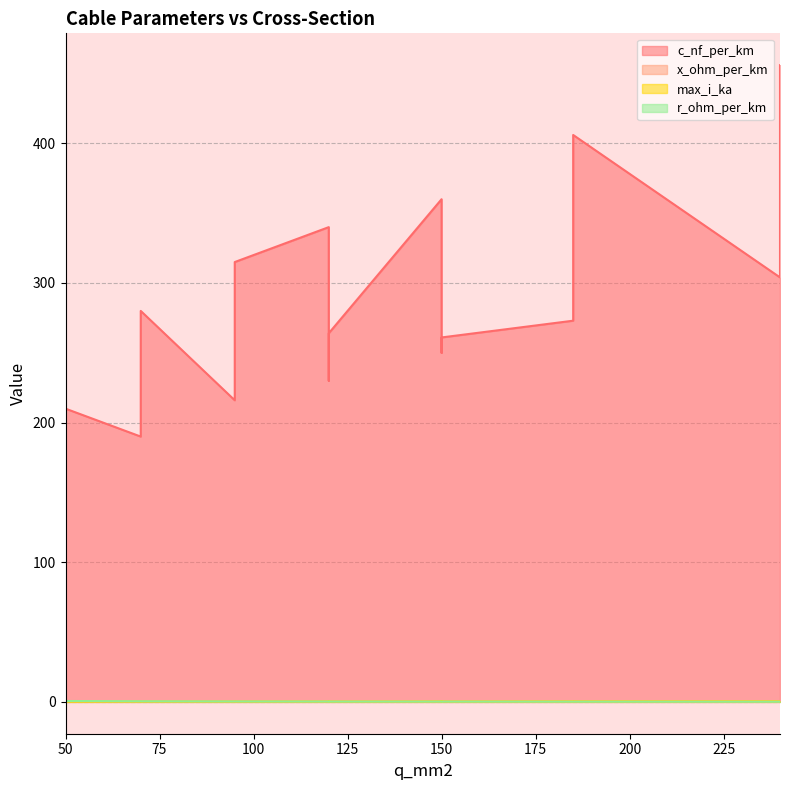

Rank the series by their maximum value, from highest to lowest.

c_nf_per_km, r_ohm_per_km, max_i_ka, x_ohm_per_km